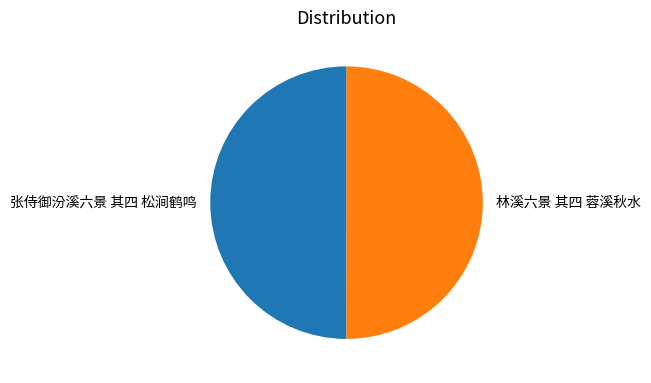

Combined, do 张侍御汾溪六景 其四 松涧鹤鸣 and 林溪六景 其四 蓉溪秋水 account for over 50%?

Yes